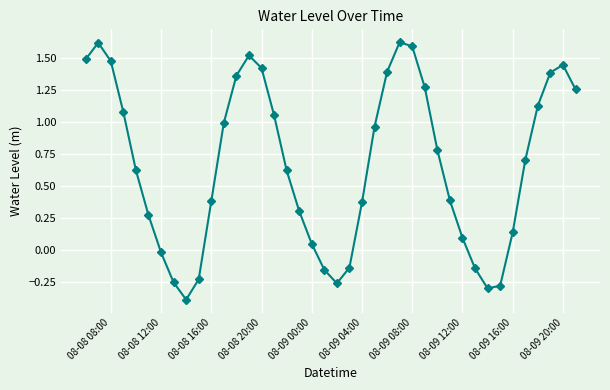

How many lines are shown in the chart?

1